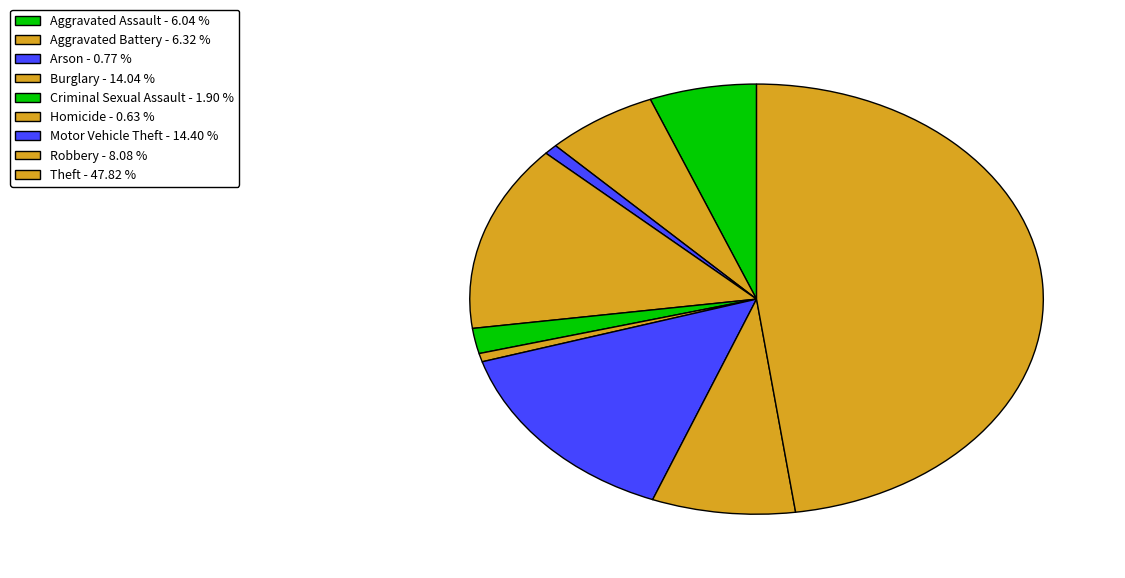

Between Homicide and Arson, which is larger?

Arson